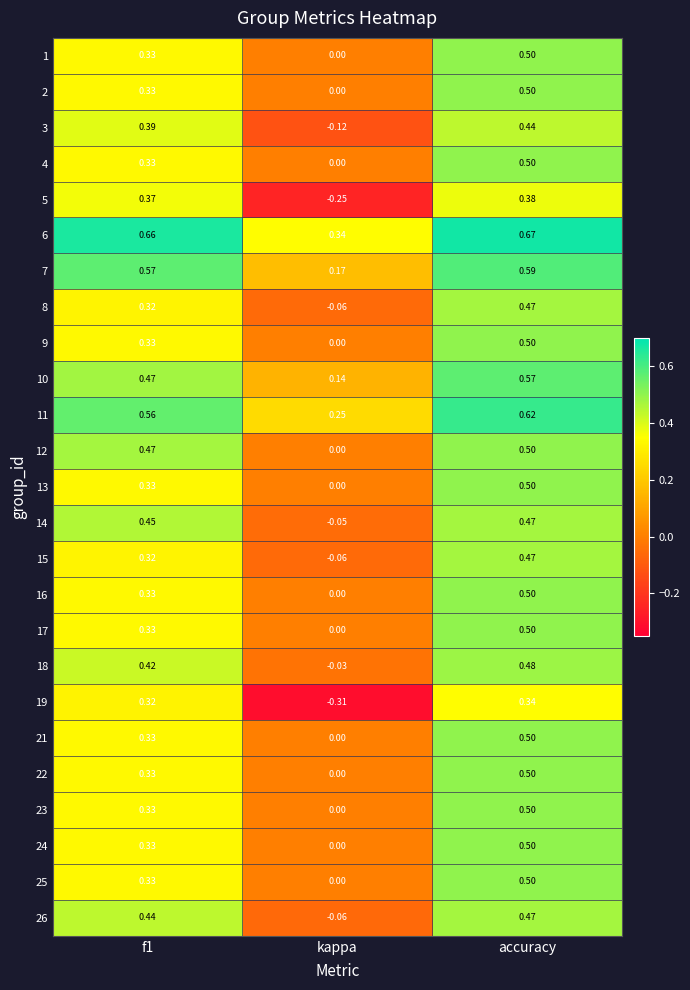

At which label does 6 reach its minimum?

kappa